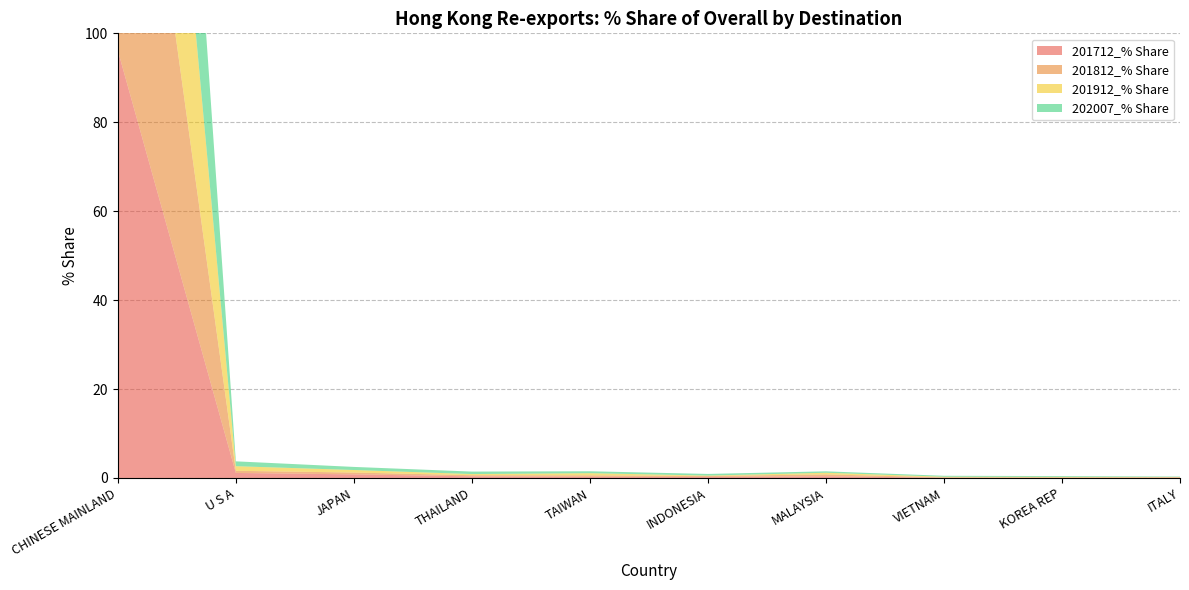

Reading left to right, what are all the values shown in this chart?

201712_% Share: CHINESE MAINLAND=96.1	U S A=1.1	JAPAN=0.8	THAILAND=0.4	TAIWAN=0.3	INDONESIA=0.2	MALAYSIA=0.4	VIETNAM=0.1	KOREA REP=0.1	ITALY=0.1
201812_% Share: CHINESE MAINLAND=97.2	U S A=0.5	JAPAN=0.4	THAILAND=0.3	TAIWAN=0.3	INDONESIA=0.2	MALAYSIA=0.4	VIETNAM=0.1	KOREA REP=0.0	ITALY=0.1
201912_% Share: CHINESE MAINLAND=96.5	U S A=1.0	JAPAN=0.6	THAILAND=0.3	TAIWAN=0.5	INDONESIA=0.1	MALAYSIA=0.4	VIETNAM=0.1	KOREA REP=0.1	ITALY=0.1
202007_% Share: CHINESE MAINLAND=95.7	U S A=1.1	JAPAN=0.7	THAILAND=0.6	TAIWAN=0.4	INDONESIA=0.4	MALAYSIA=0.3	VIETNAM=0.2	KOREA REP=0.2	ITALY=0.1